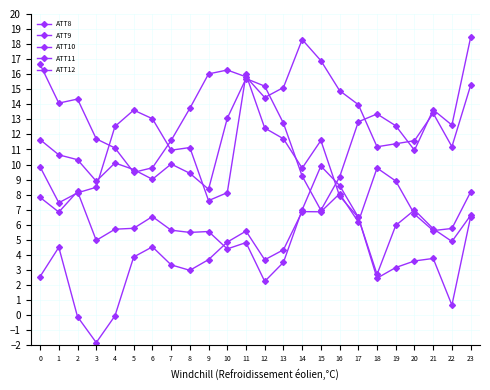

Is it true that ATT11 equals 11.1 at 4?

True